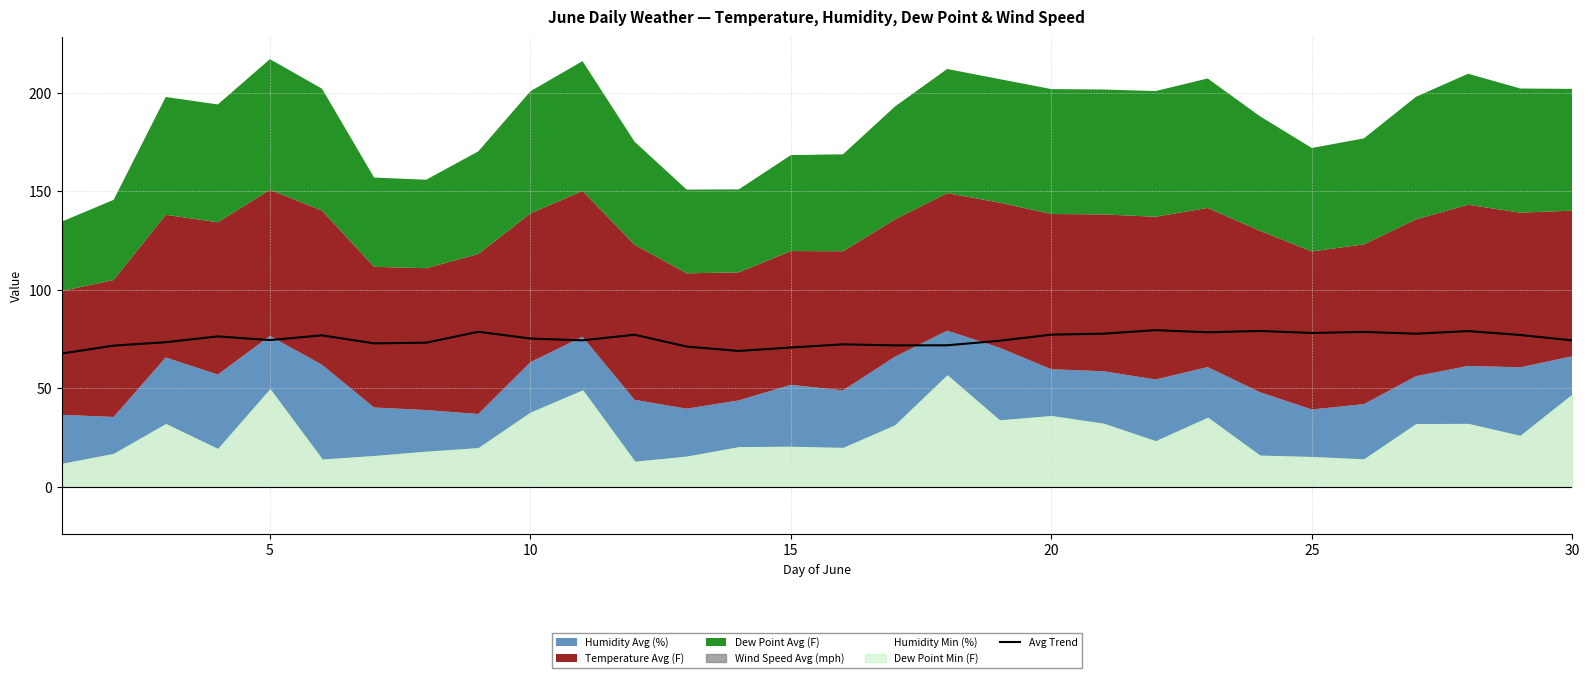

Reading left to right, transcribe all the data shown in this chart.

67.7	71.7	73.4	76.4	74.5	76.9	72.8	73.2	78.7	75.3	74.4	77.2	71.2	69.0	70.7	72.4	71.8	71.9	74.2	77.3	77.8	79.6	78.5	79.1	78.1	78.7	77.8	79.1	77.1	74.3